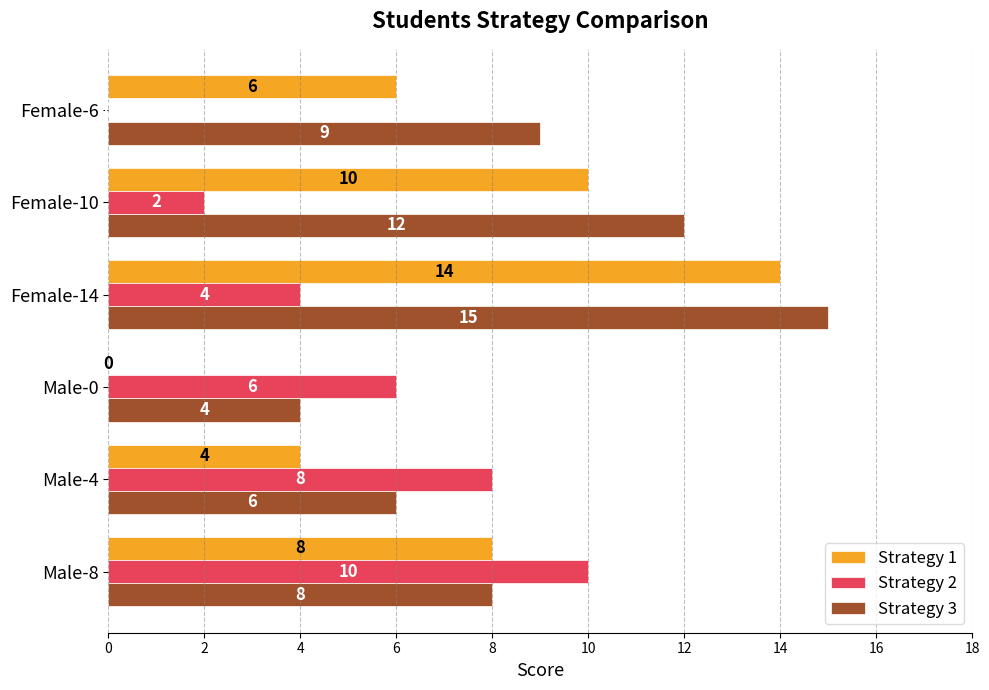

Which series has the largest total across all categories?

Strategy 3